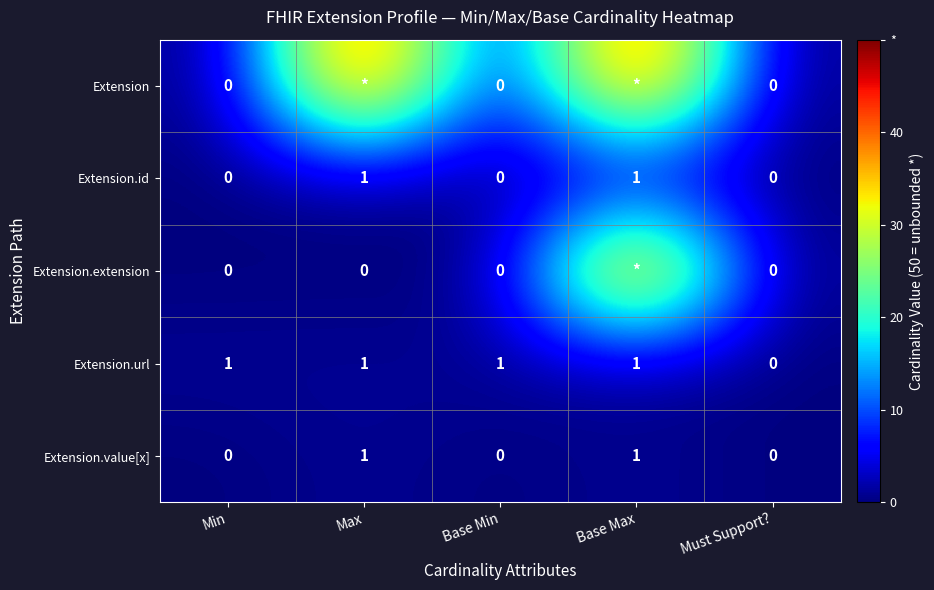

Count the Extension.id values in the range 0 to 1.

5